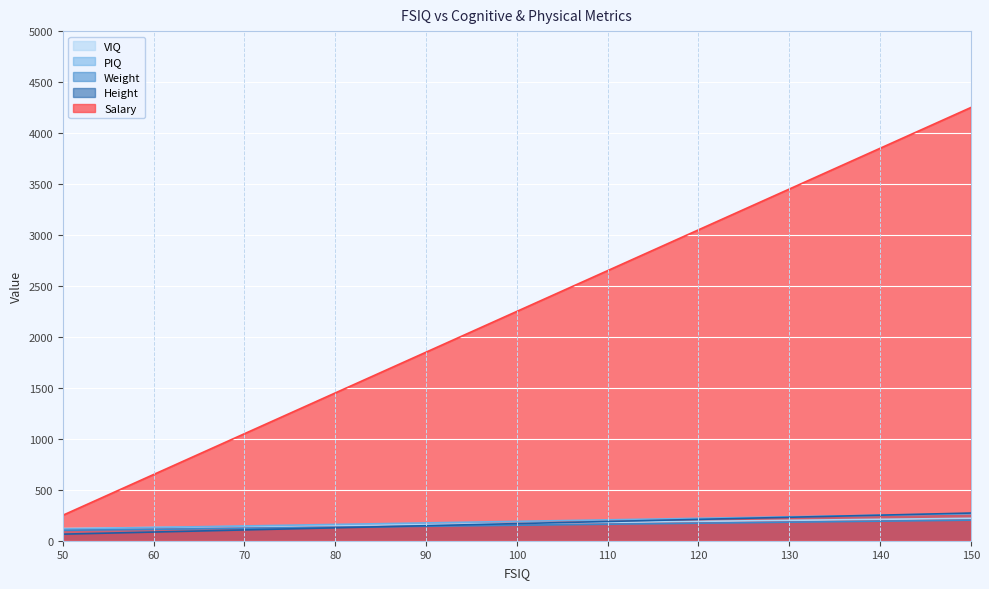

Is the value of Height at 110 greater than the value of Salary at 80?

No